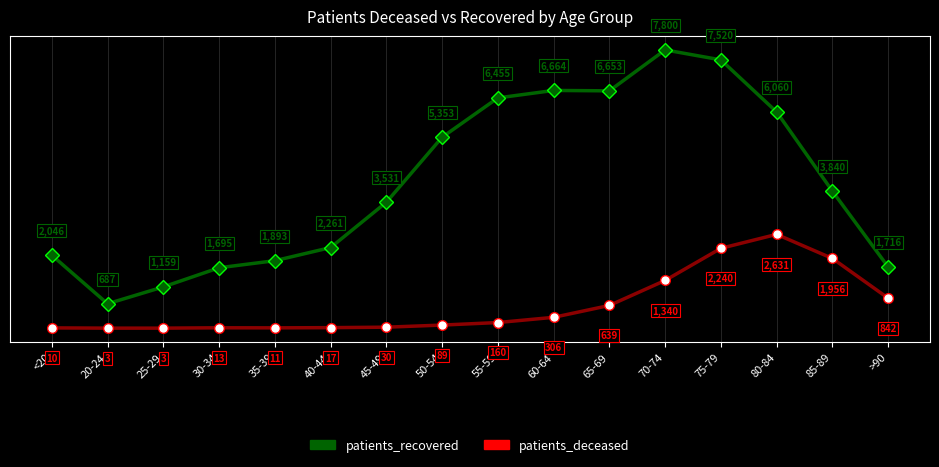

List the series in order of their overall mean, lowest first.

patients_deceased, patients_recovered